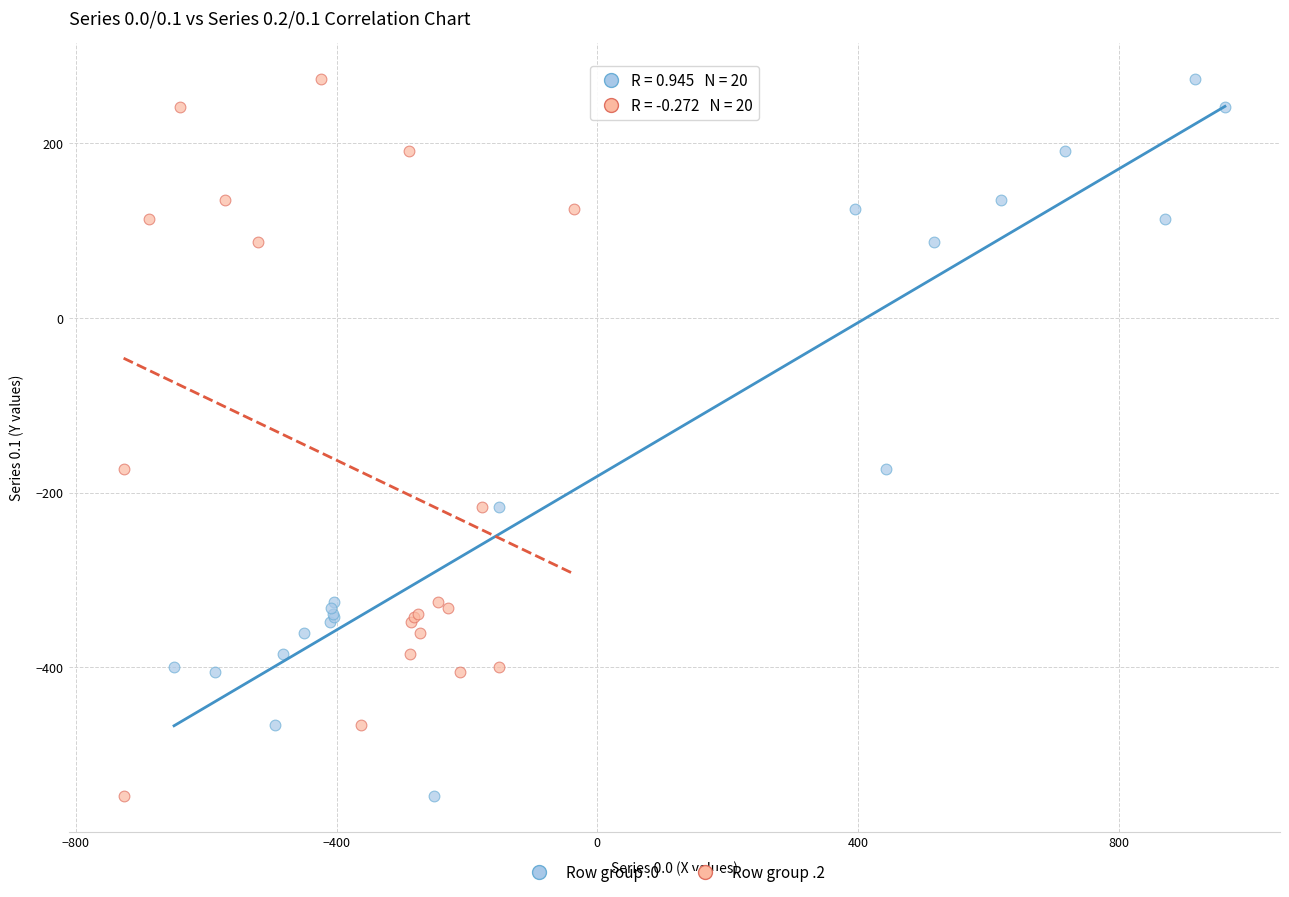

What are all the series names shown in the legend?

Row group .0, Row group .2